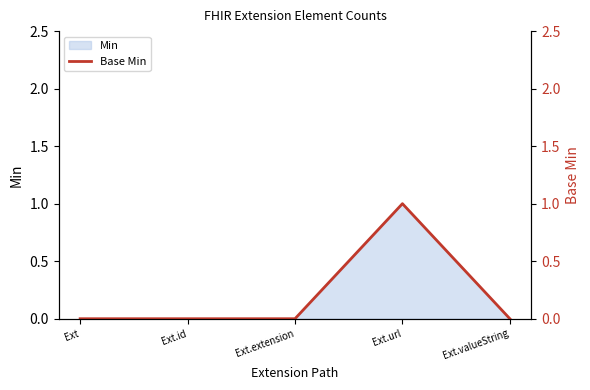

True or false: there are more than 0 points higher than both neighbors.

True